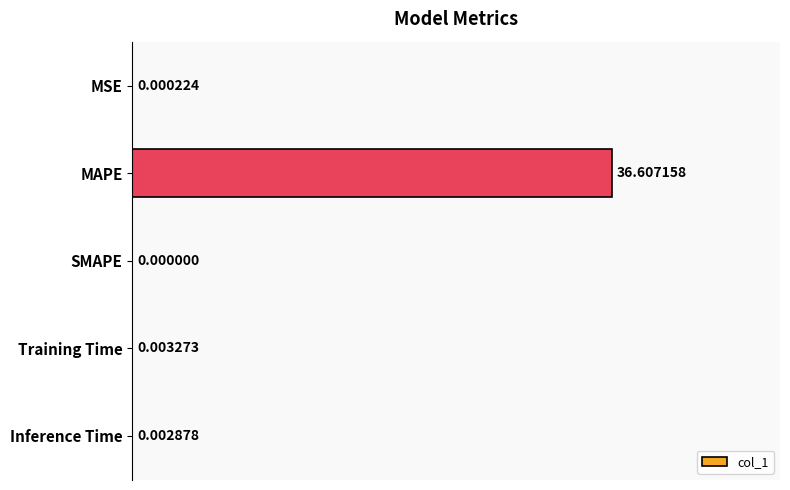

How many distinct data groups are displayed?

1